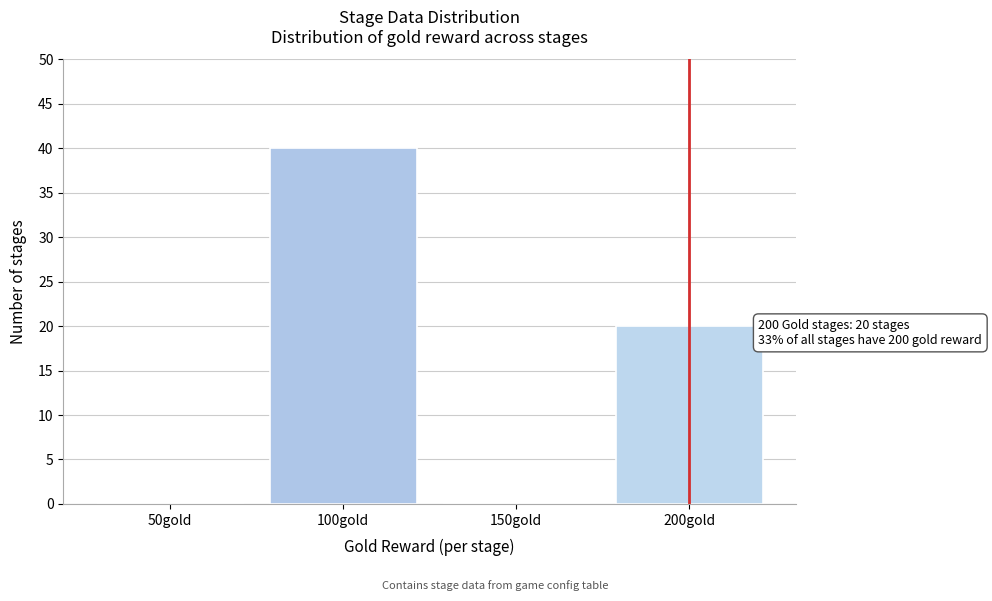

Reading left to right, transcribe all the data shown in this chart.

50gold=0	100gold=40	150gold=0	200gold=20